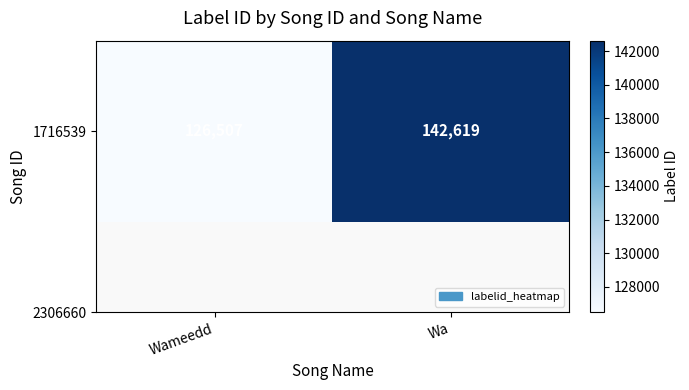

Reading left to right, list all the values displayed in this chart.

Wameedd=126507	Wa=142619